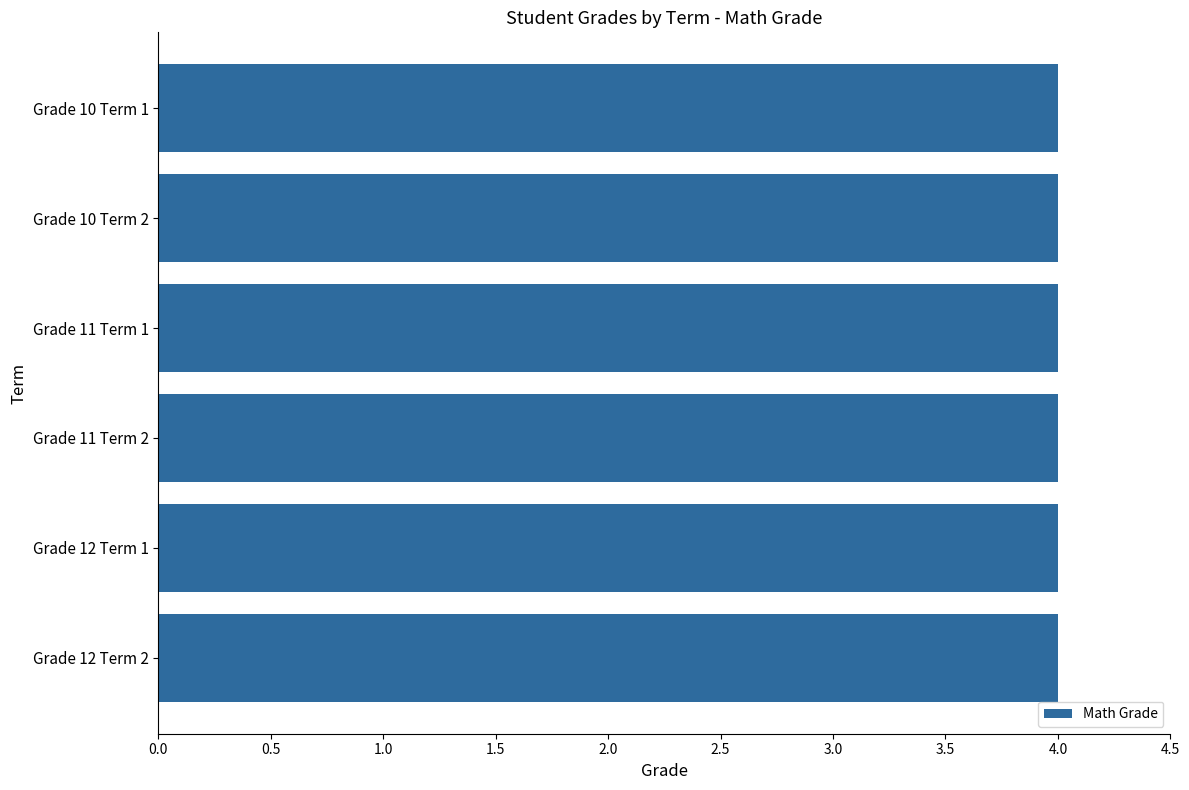

What is the minimum value for Math Grade?

4.0